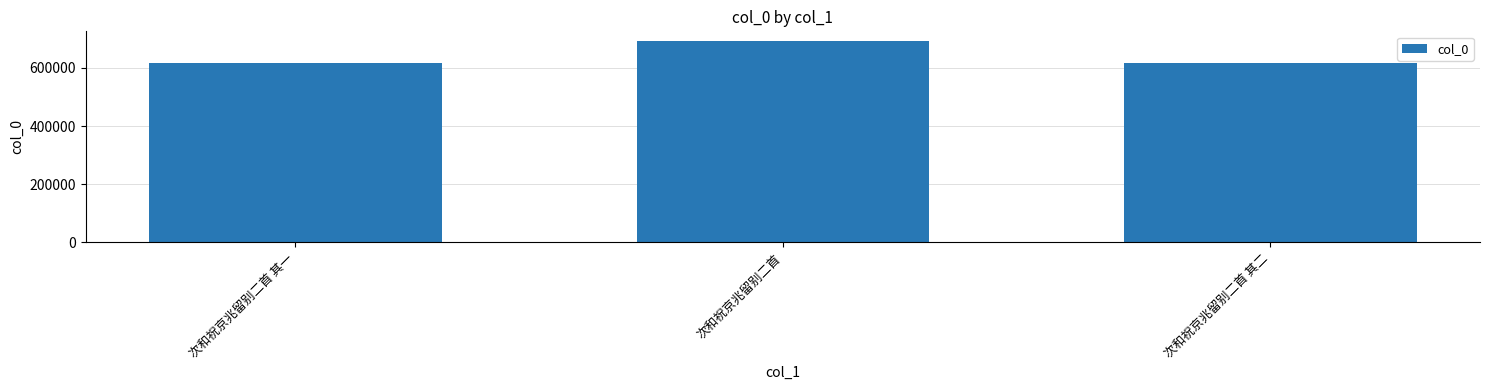

How many values are below 616073?

1